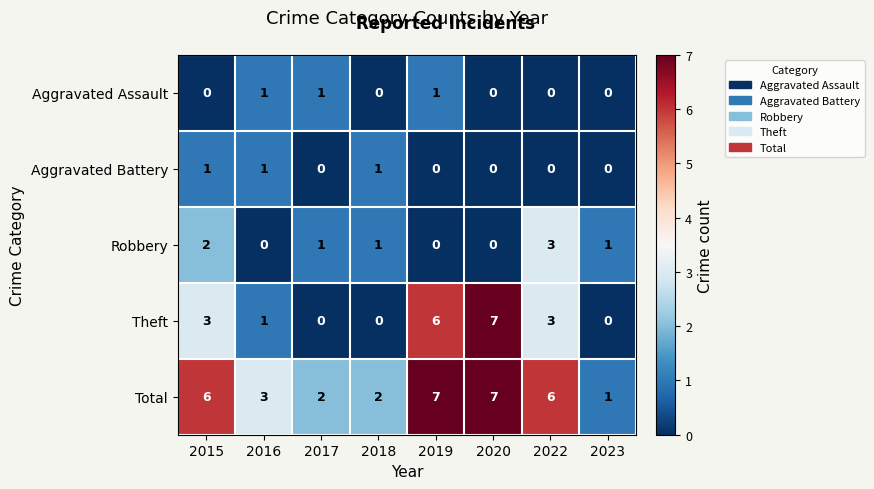

What is the spread (max minus min) of values at 2019?

7